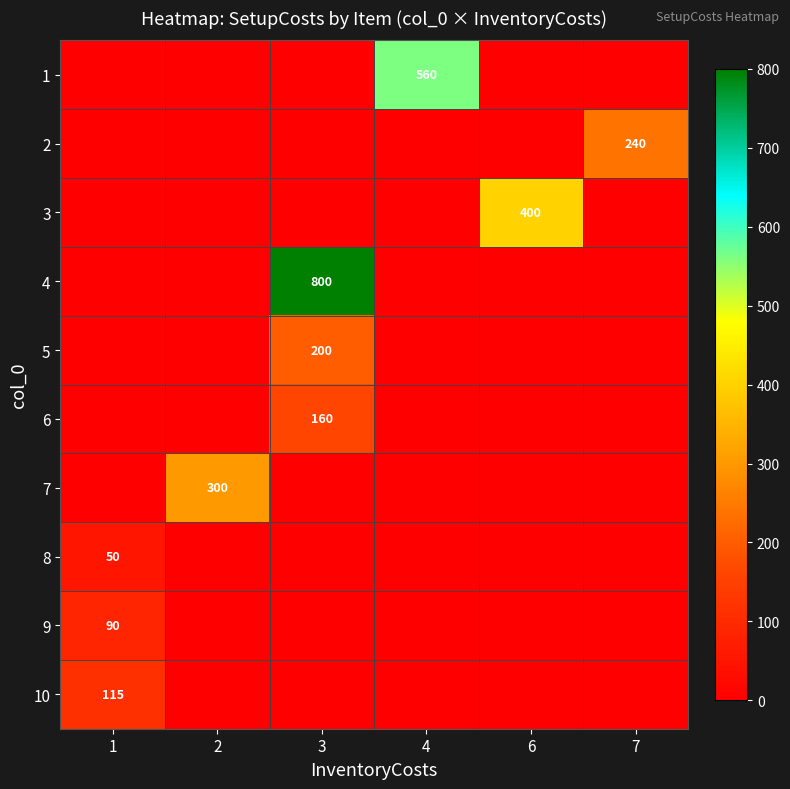

At which label does row_0 reach its minimum?

1